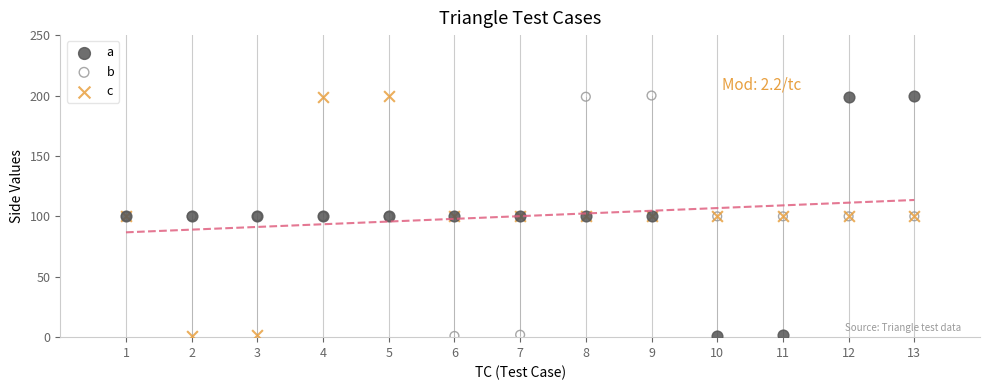

What are all the series names shown in the legend?

a, b, c